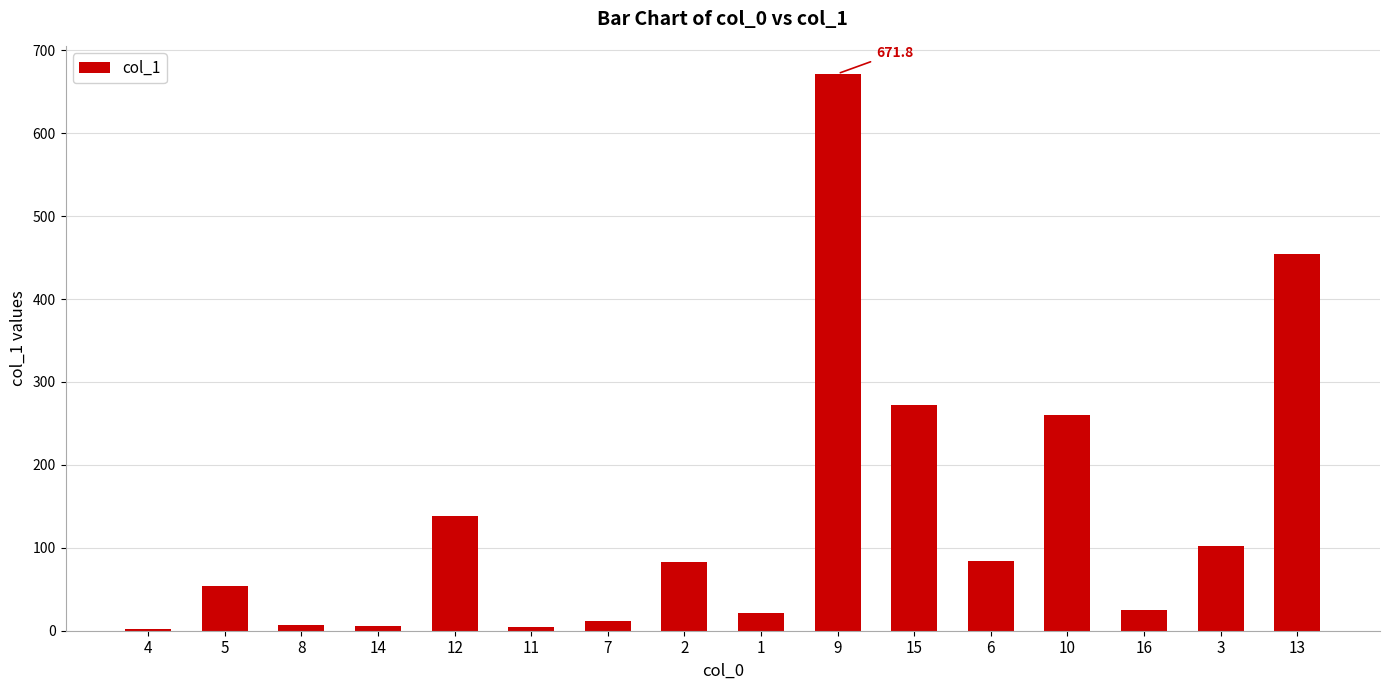

What is the greatest value displayed?

671.8